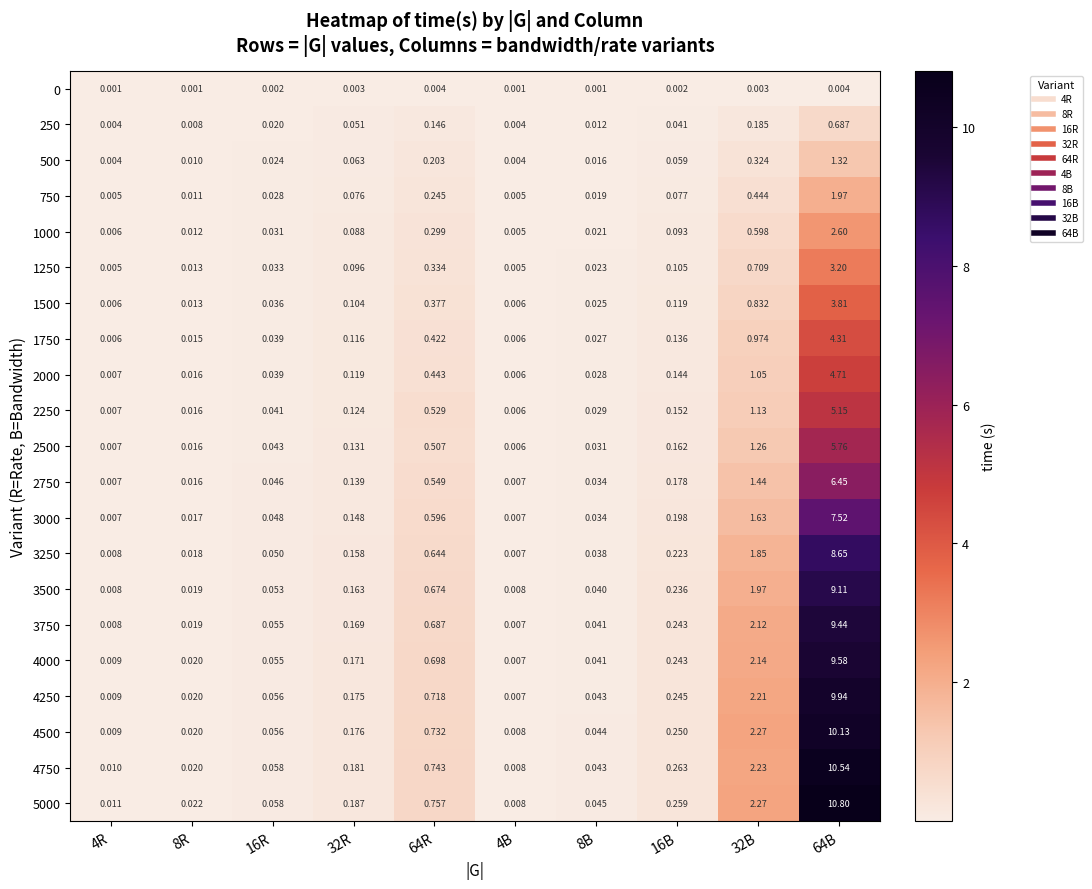

Is the value of 3750 at 8B greater than the value of 750 at 8B?

Yes